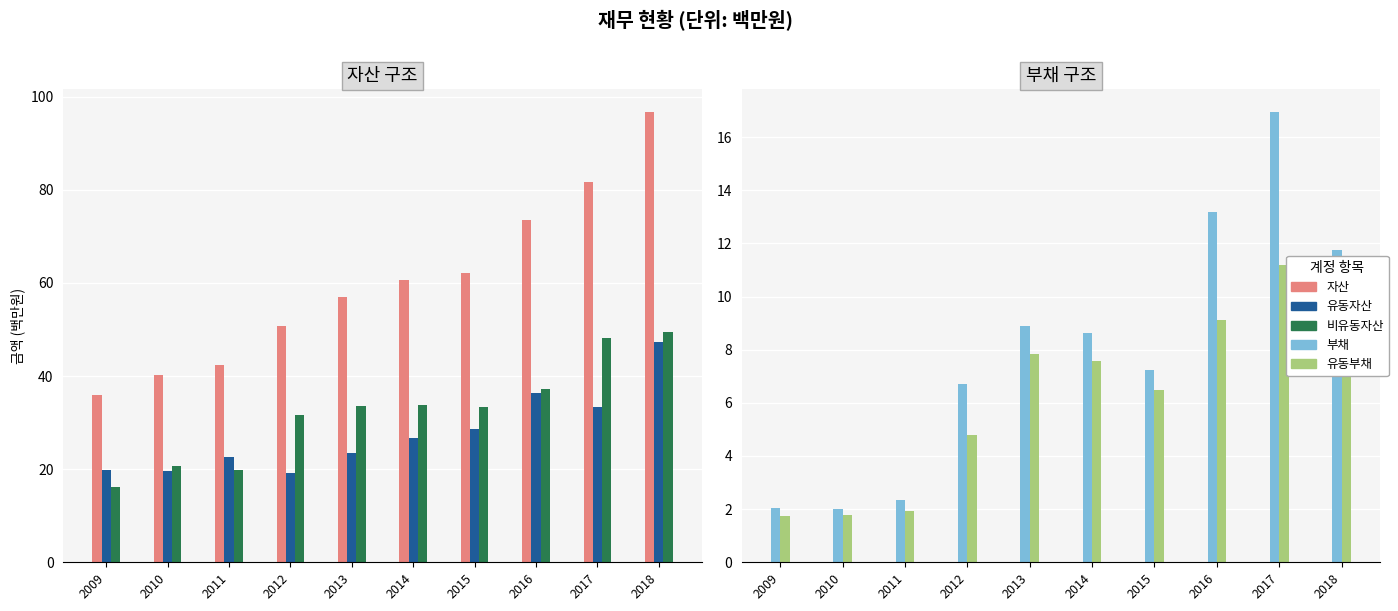

The value of 유동자산 at 2009 is 30.5. True or false?

False